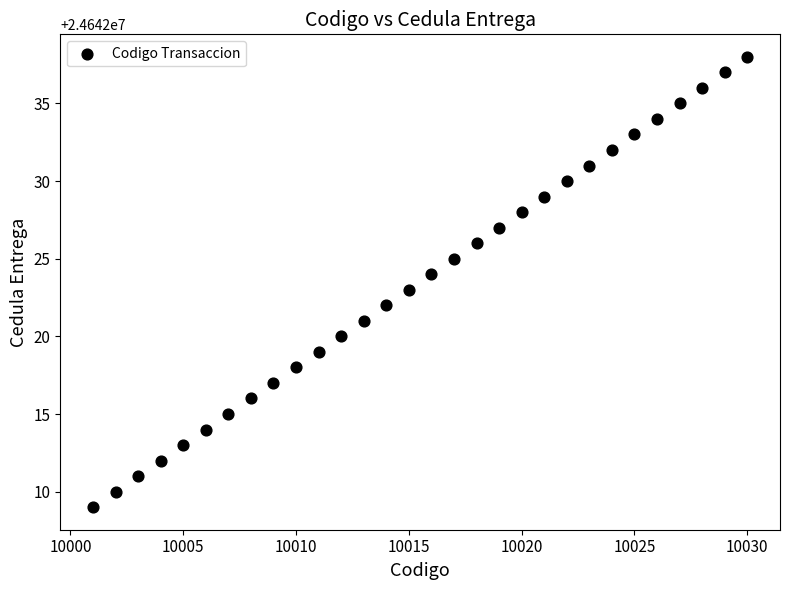

What is the range of Y values (max minus min)?

29